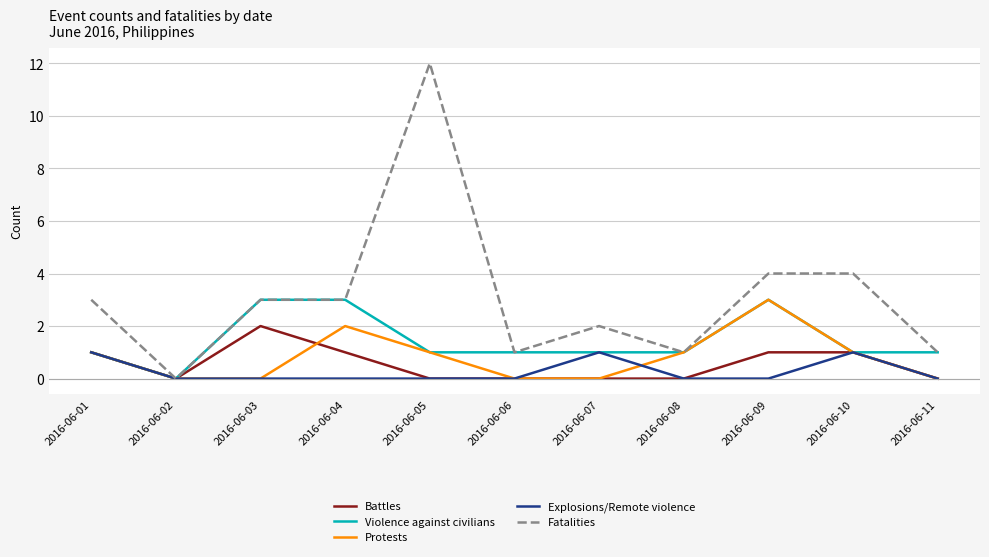

Between 2016-06-05 and 2016-06-06, which series saw the biggest shift?

Fatalities